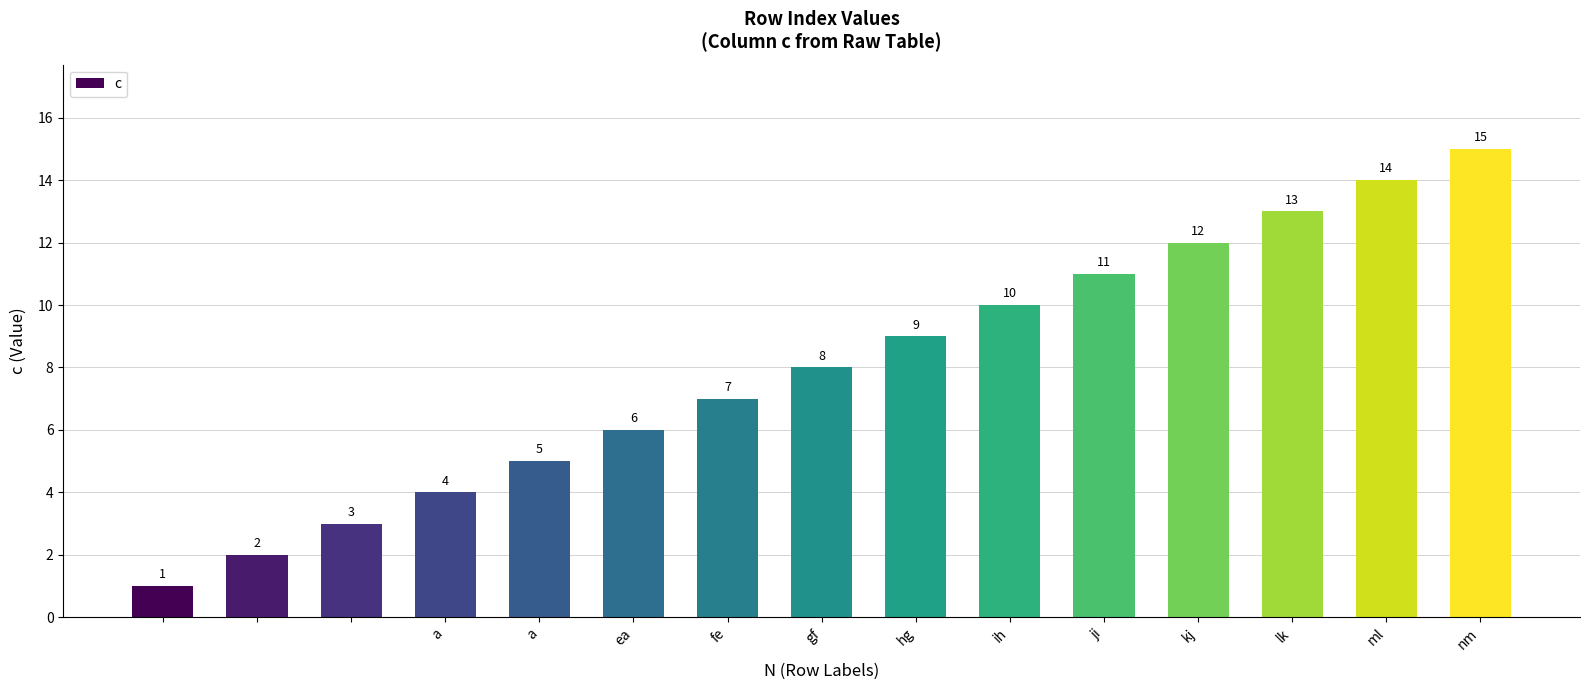

What is the value of the 12th bar from the left?

12